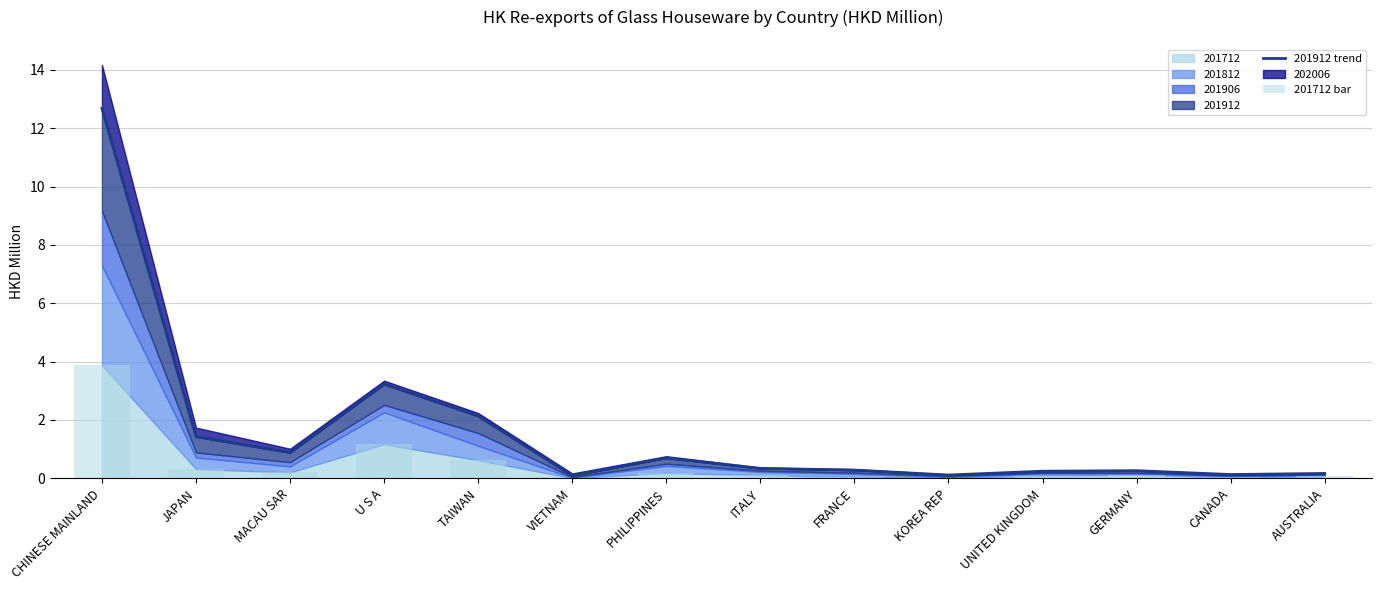

What is the label of the 1st bar from the left?

CHINESE MAINLAND